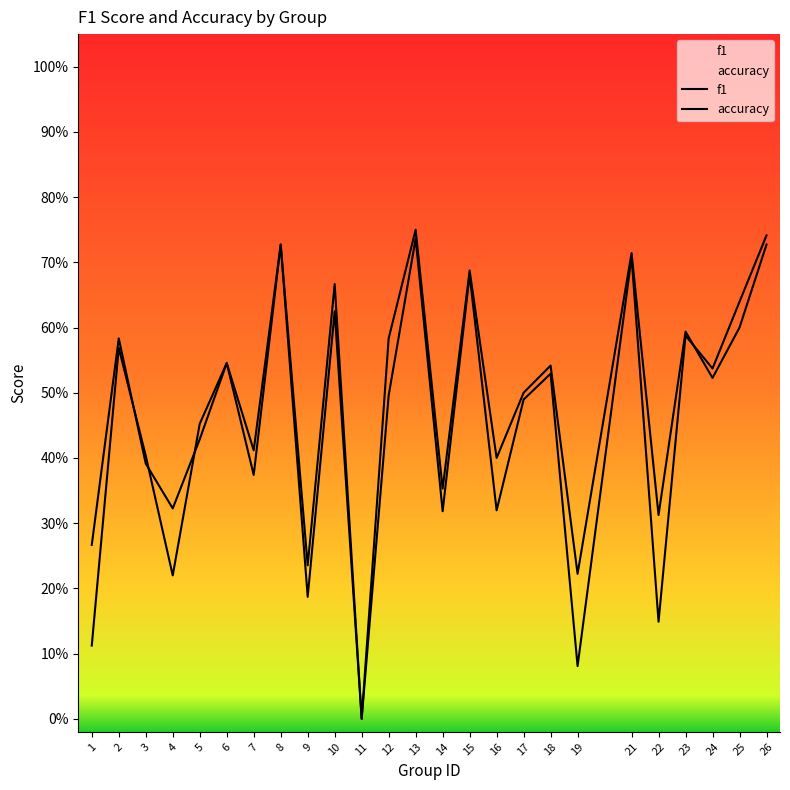

Reading left to right, transcribe all the data shown in this chart.

f1: 0.1	0.6	0.4	0.2	0.5	0.5	0.4	0.7	0.2	0.6	0.0	0.5	0.7	0.3	0.7	0.3	0.5	0.5	0.1	0.7	0.1	0.6	0.5	0.6	0.7
accuracy: 0.3	0.6	0.4	0.3	0.4	0.5	0.4	0.7	0.2	0.7	0.0	0.6	0.8	0.4	0.7	0.4	0.5	0.5	0.2	0.7	0.3	0.6	0.5	0.6	0.7